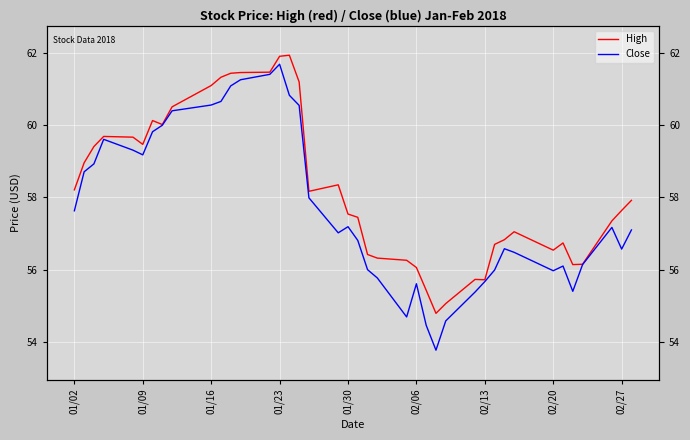

True or false: Close and High intersect in this chart.

False